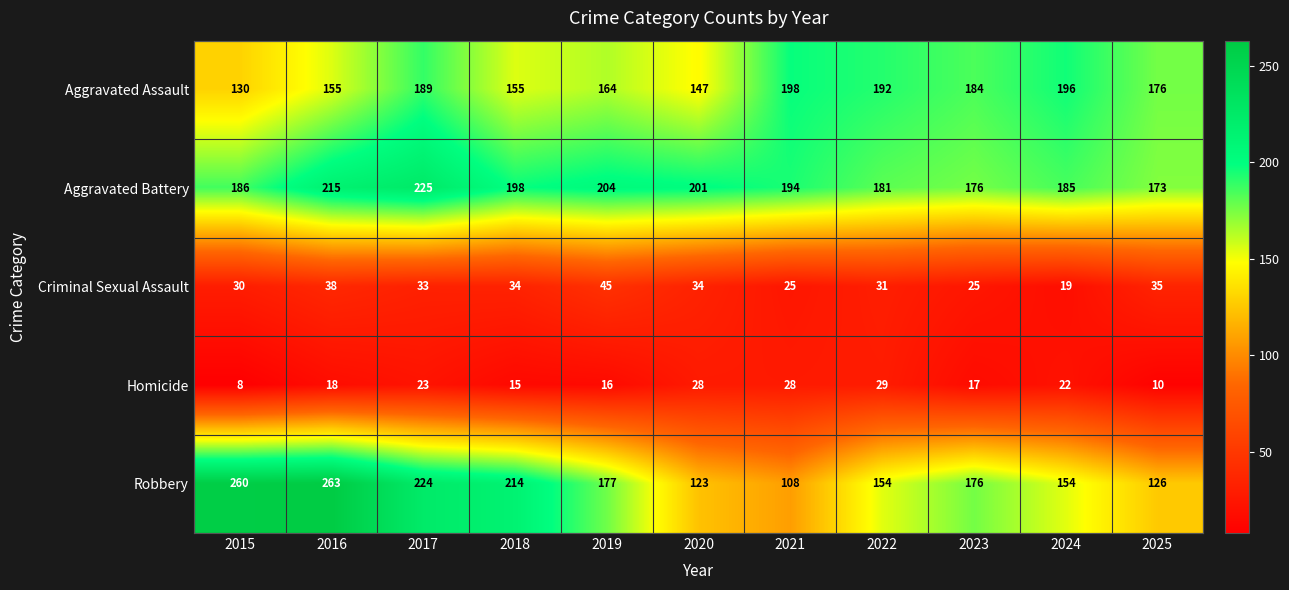

What is the sum of all Aggravated Battery values?

2138